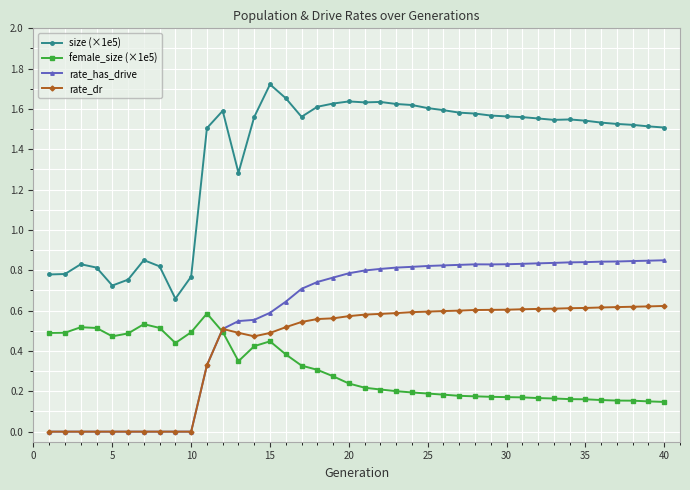

True or false: rate_dr and size (×1e5) intersect in this chart.

False